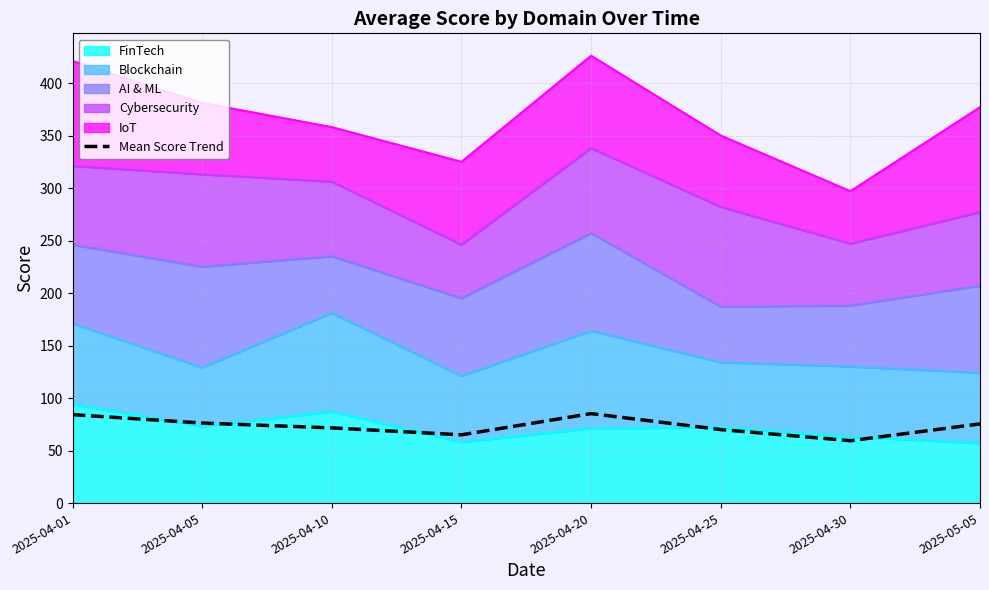

How many lines are shown in the chart?

1